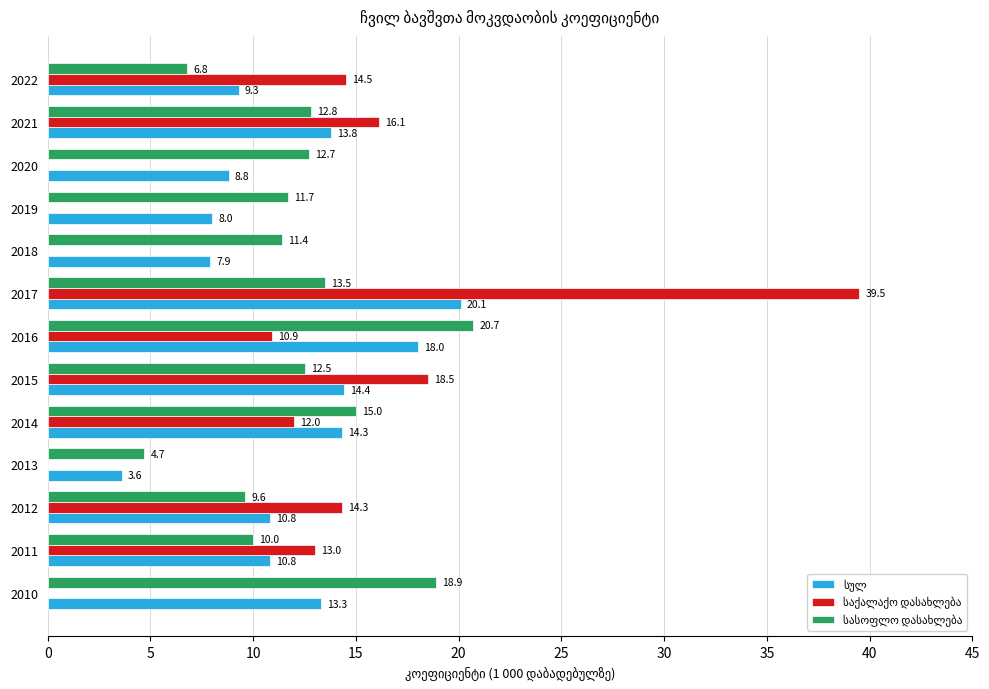

At which category is the sum across all series the highest?

2017